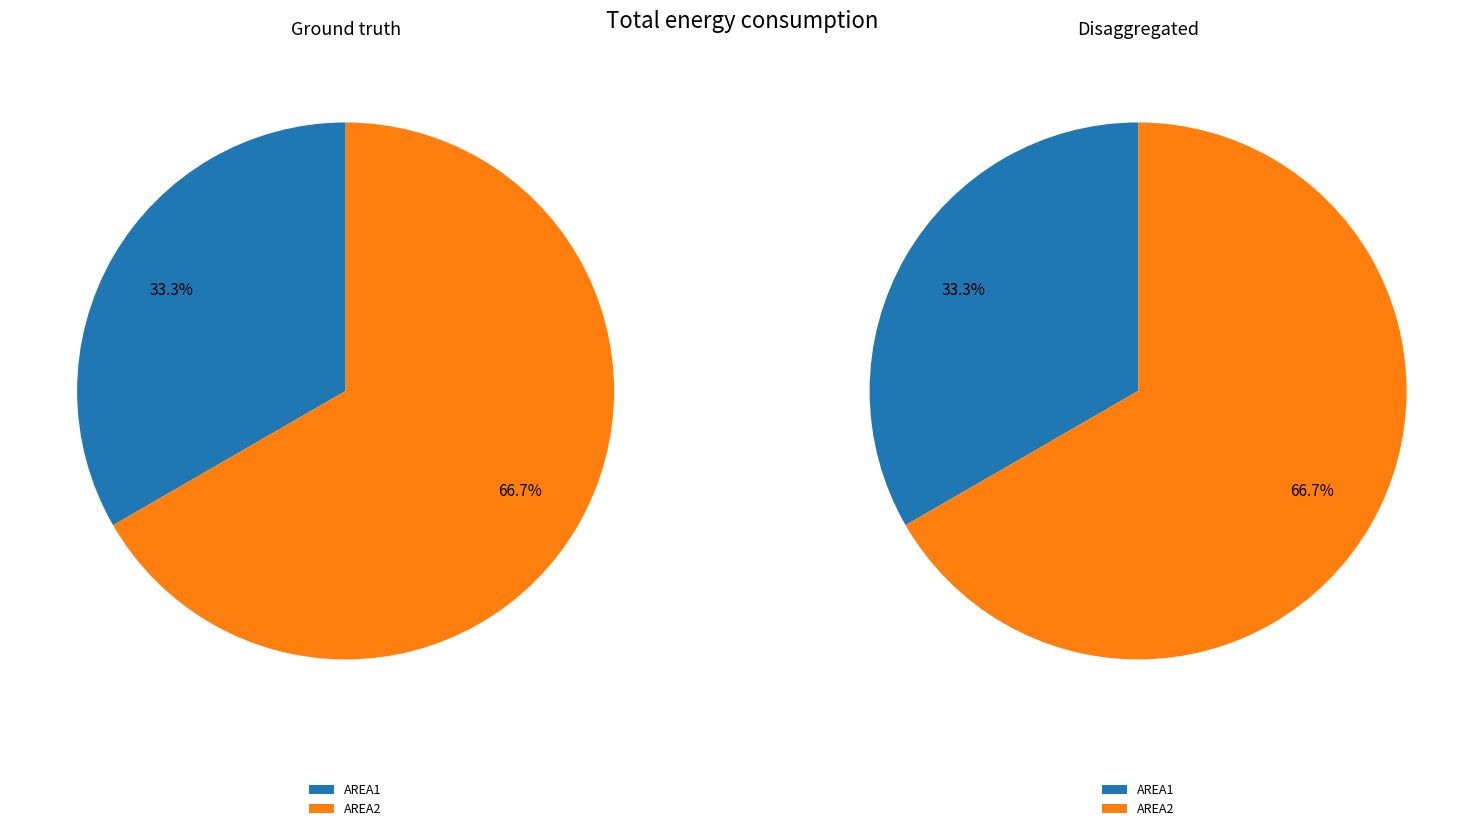

Do AREA2 and AREA1 together represent more than half of the pie?

Yes